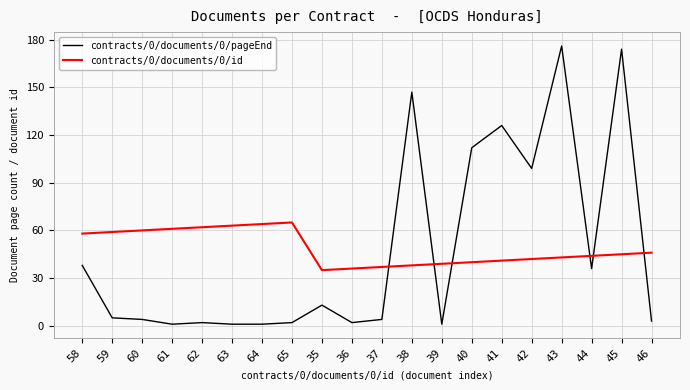

Is the value of contracts/0/documents/0/pageEnd at 35 greater than the value of contracts/0/documents/0/id at 39?

No